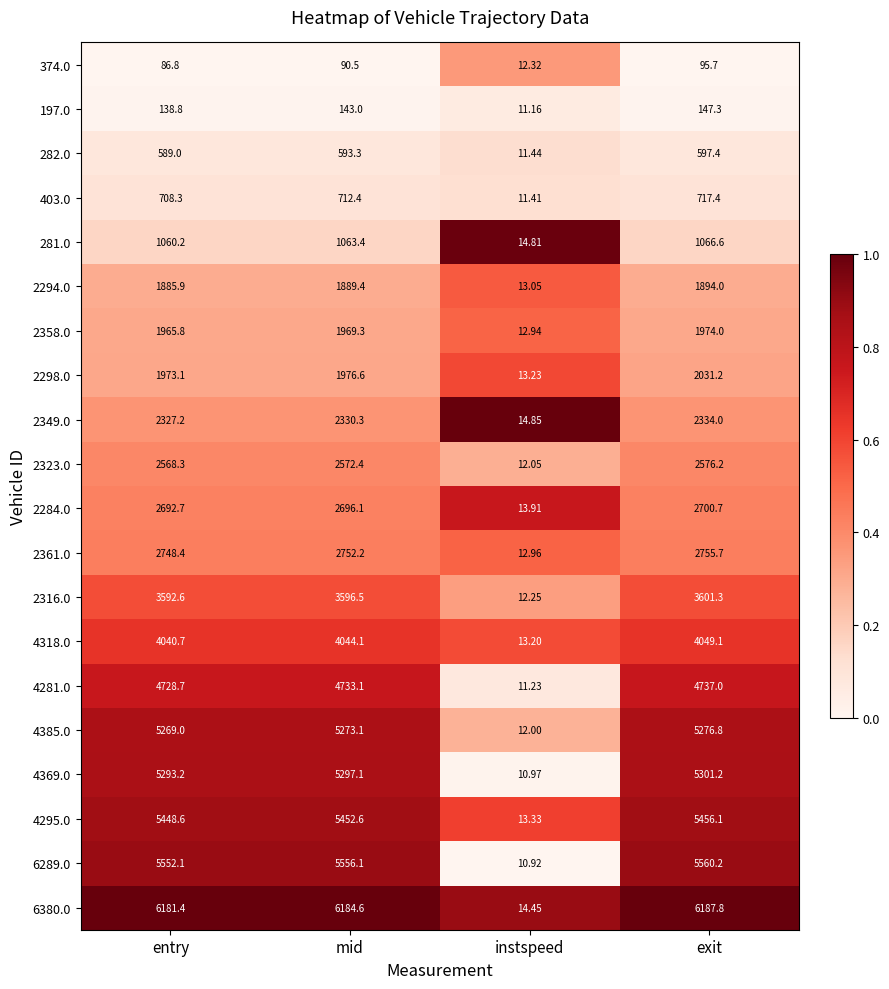

Where does the 2298.0 series first go above 1976?

mid